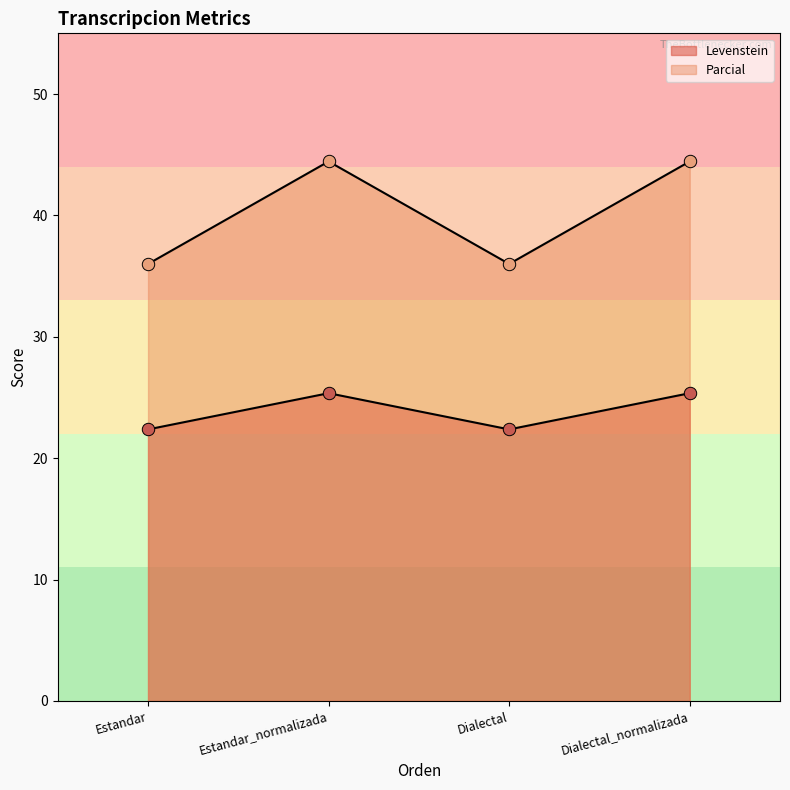

At which category is the sum across all series the highest?

Estandar_normalizada